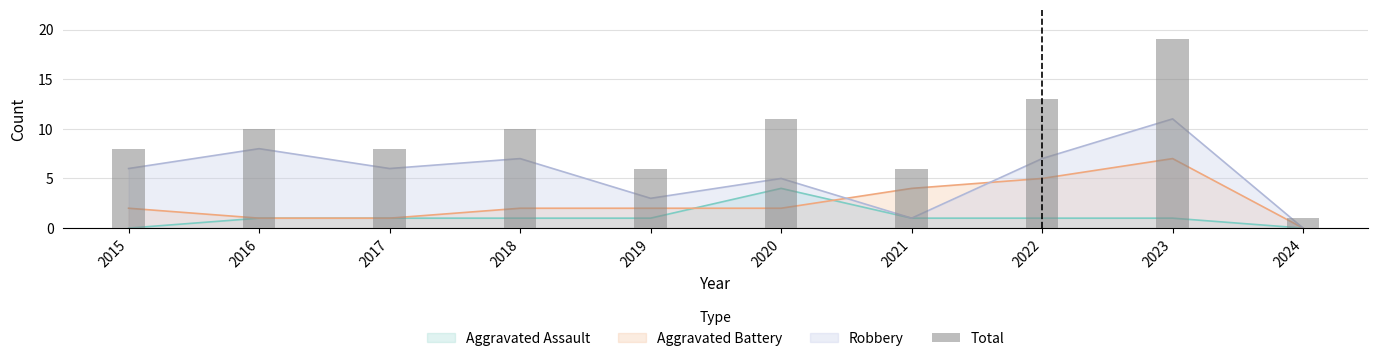

Between 2022 and 2021, which is larger?

2022